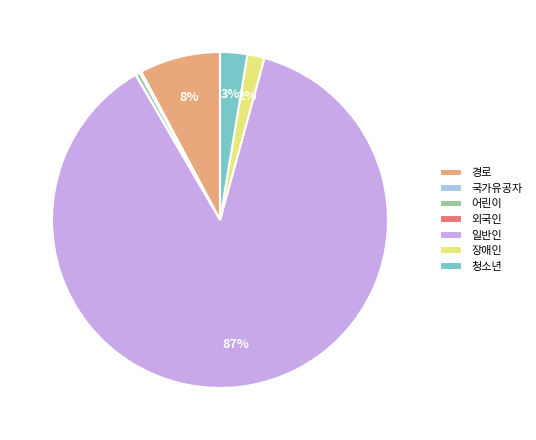

To the nearest percent, what is the average slice percentage?

14%